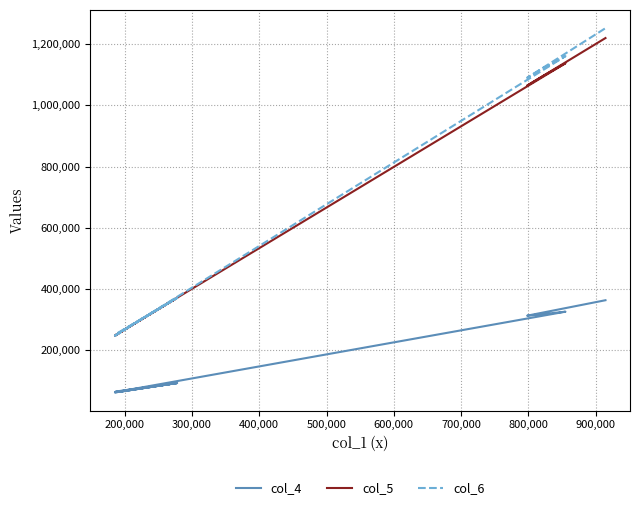

What is the greatest value displayed?

1252418